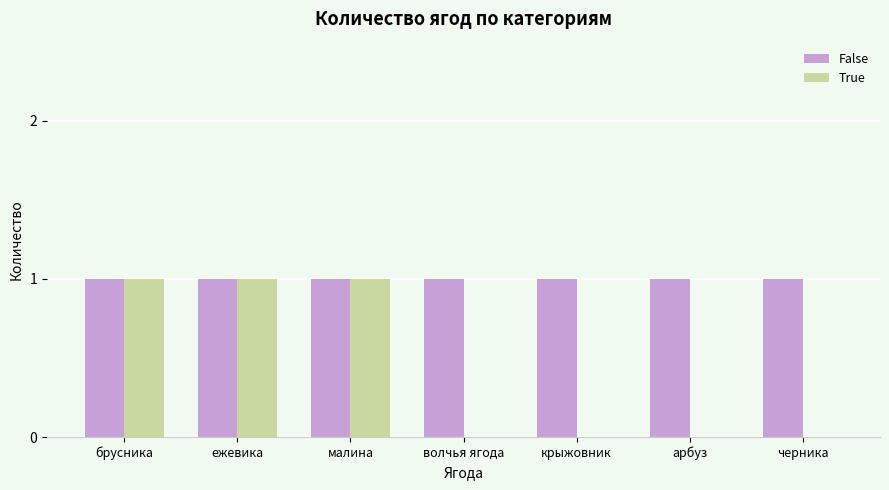

Is it true that True equals 0 at арбуз?

True